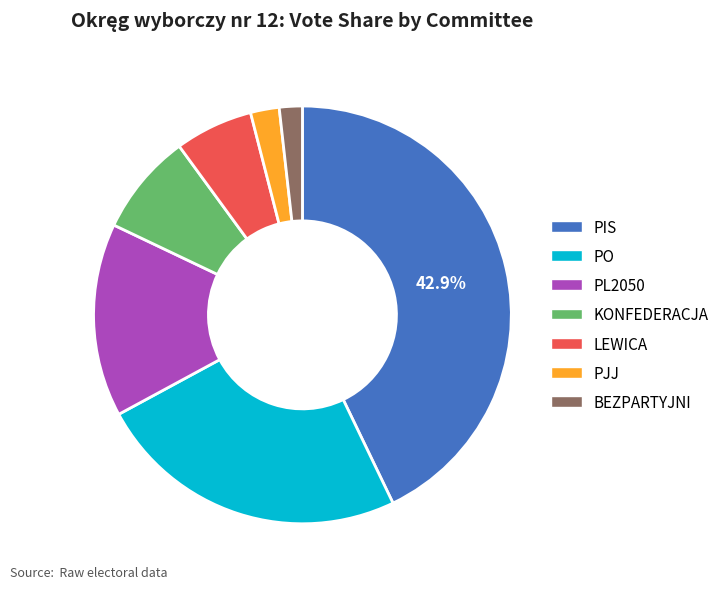

To the nearest percent, what is the difference between the largest and smallest slice percentages?

41%